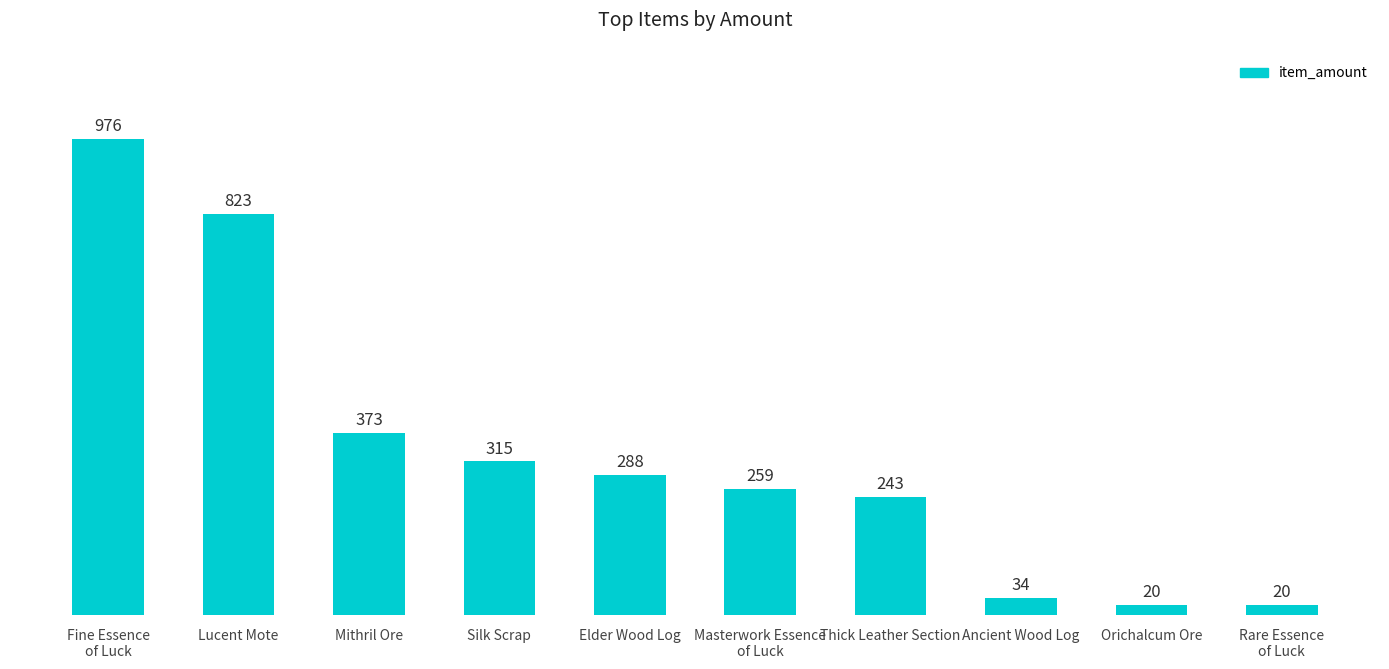

What is the minimum value shown in the chart?

20